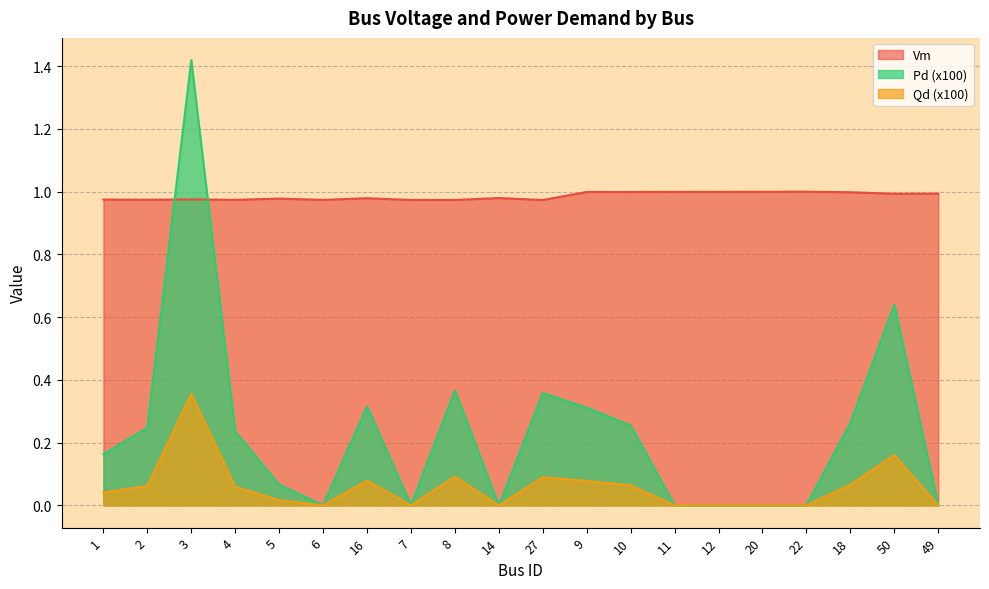

What position from the right is 2?

19